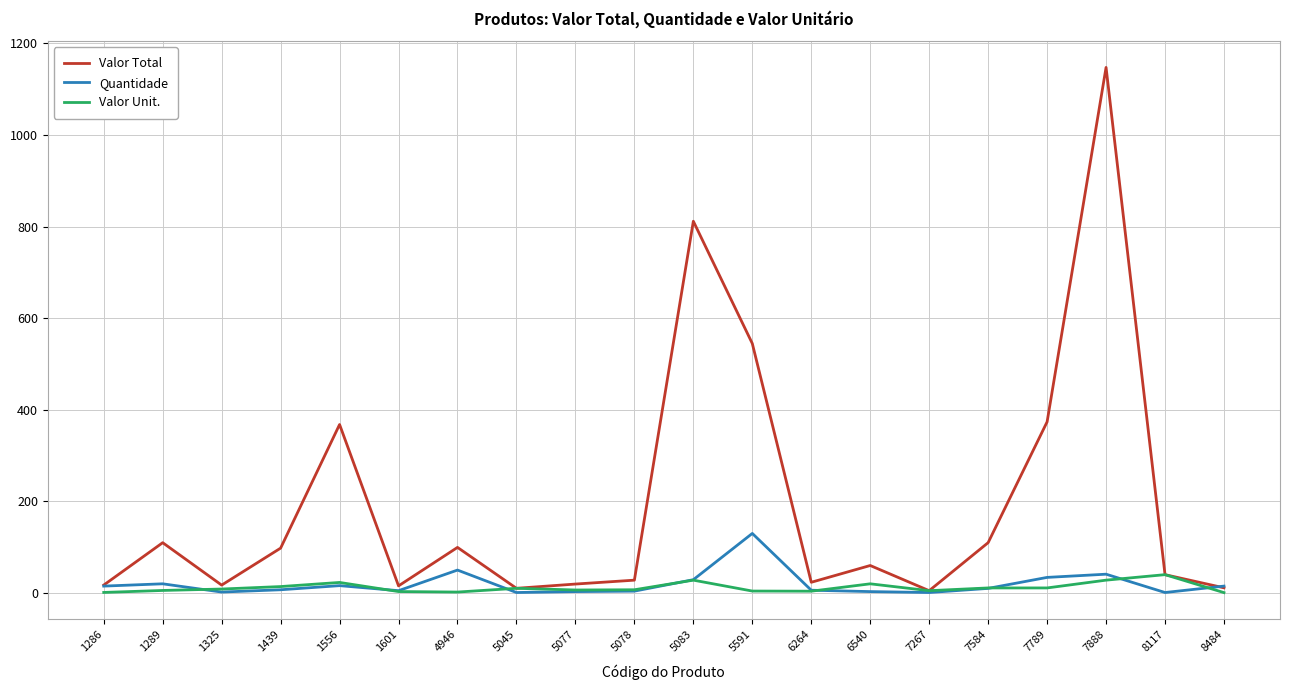

At which category is the sum across all series the highest?

7888